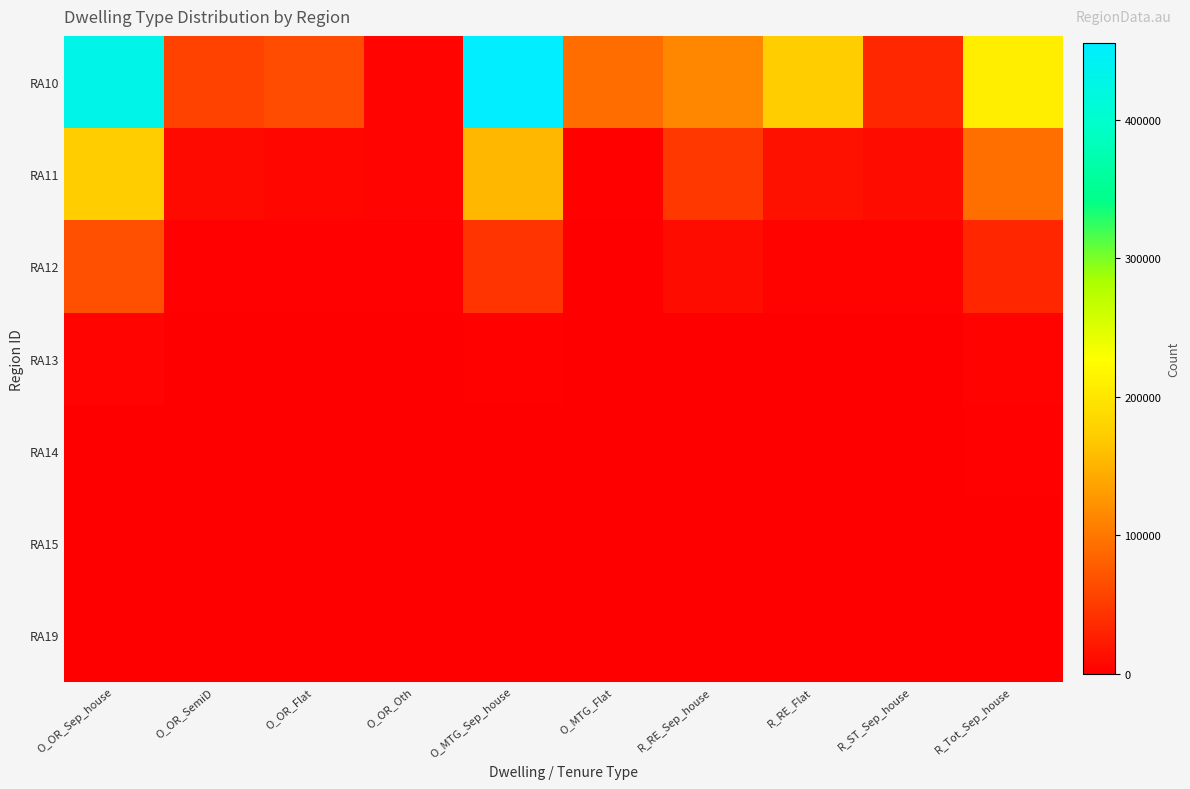

Reading left to right, extract all data points from this chart.

RA10: O_OR_Sep_house=429647	O_OR_SemiD=55893	O_OR_Flat=64170	O_OR_Oth=3709	O_MTG_Sep_house=455099	O_MTG_Flat=91732	R_RE_Sep_house=113511	R_RE_Flat=173307	R_ST_Sep_house=32995	R_Tot_Sep_house=209130
RA11: O_OR_Sep_house=172316	O_OR_SemiD=8931	O_OR_Flat=5395	O_OR_Oth=3862	O_MTG_Sep_house=153239	O_MTG_Flat=2606	R_RE_Sep_house=47608	R_RE_Flat=14795	R_ST_Sep_house=11227	R_Tot_Sep_house=93673
RA12: O_OR_Sep_house=66689	O_OR_SemiD=1087	O_OR_Flat=1085	O_OR_Oth=1198	O_MTG_Sep_house=44133	O_MTG_Flat=485	R_RE_Sep_house=11075	R_RE_Flat=2859	R_ST_Sep_house=3200	R_Tot_Sep_house=32687
RA13: O_OR_Sep_house=4314	O_OR_SemiD=11	O_OR_Flat=5	O_OR_Oth=164	O_MTG_Sep_house=2183	O_MTG_Flat=8	R_RE_Sep_house=379	R_RE_Flat=68	R_ST_Sep_house=407	R_Tot_Sep_house=3101
RA14: O_OR_Sep_house=867	O_OR_SemiD=0	O_OR_Flat=13	O_OR_Oth=83	O_MTG_Sep_house=432	O_MTG_Flat=4	R_RE_Sep_house=16	R_RE_Flat=0	R_ST_Sep_house=200	R_Tot_Sep_house=979
RA15: O_OR_Sep_house=0	O_OR_SemiD=0	O_OR_Flat=0	O_OR_Oth=0	O_MTG_Sep_house=0	O_MTG_Flat=0	R_RE_Sep_house=0	R_RE_Flat=0	R_ST_Sep_house=0	R_Tot_Sep_house=0
RA19: O_OR_Sep_house=0	O_OR_SemiD=0	O_OR_Flat=0	O_OR_Oth=0	O_MTG_Sep_house=0	O_MTG_Flat=0	R_RE_Sep_house=0	R_RE_Flat=0	R_ST_Sep_house=0	R_Tot_Sep_house=0